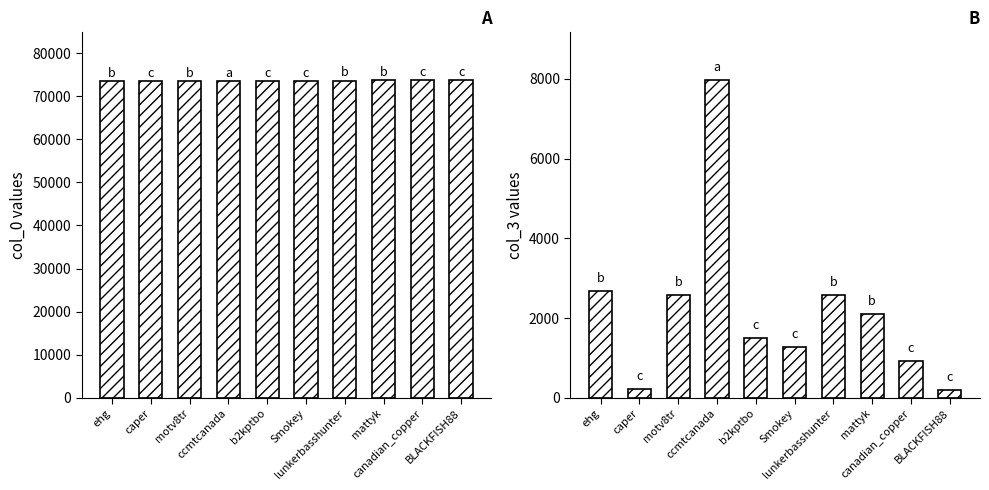

What is the label of the 6th bar from the right?

b2kptbo